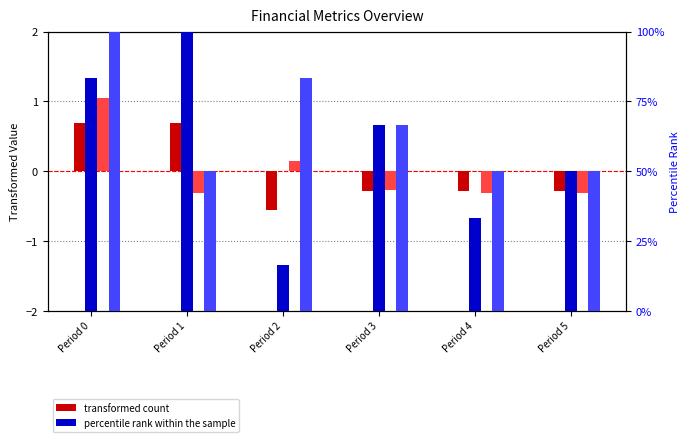

At which category is the sum across all series the highest?

Period 0